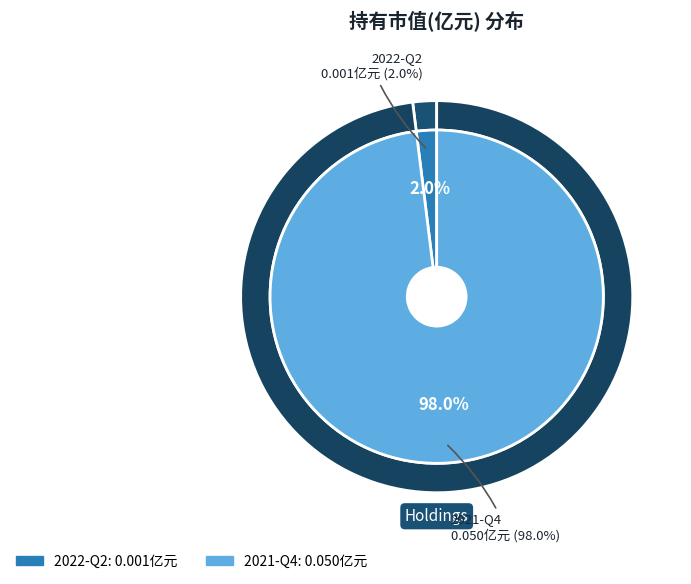

How many segments does this pie chart have?

2